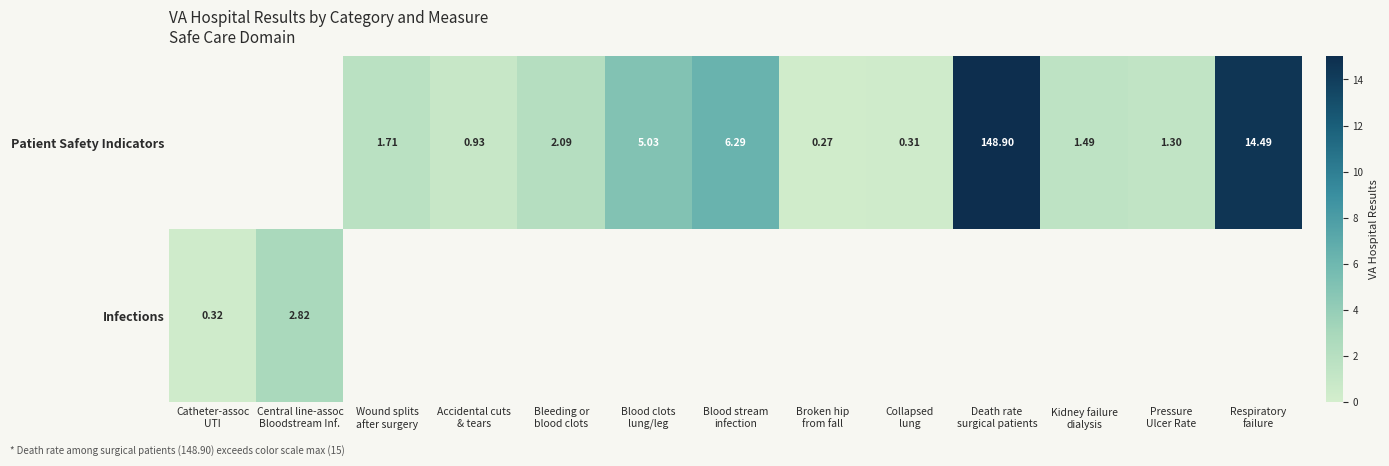

How many values in the Patient Safety Indicators series exceed 1?

8